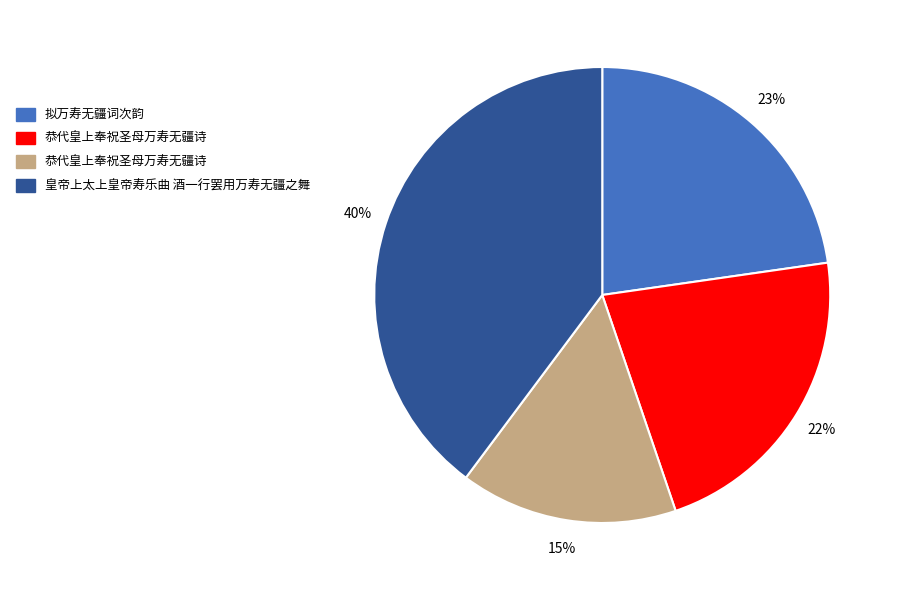

Is there any slice that represents more than half of the pie?

No